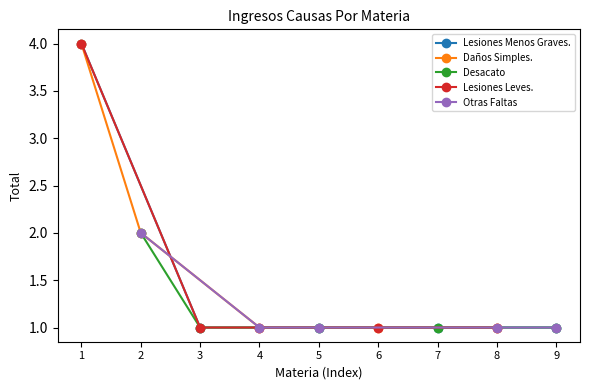

True or false: Otras Faltas has more than 1 interior local peaks.

False